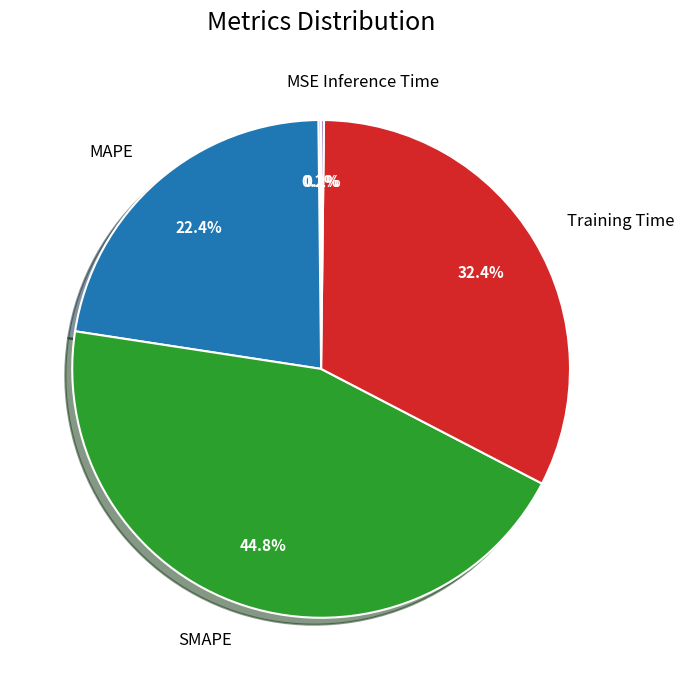

Is there any slice that represents more than half of the pie?

No